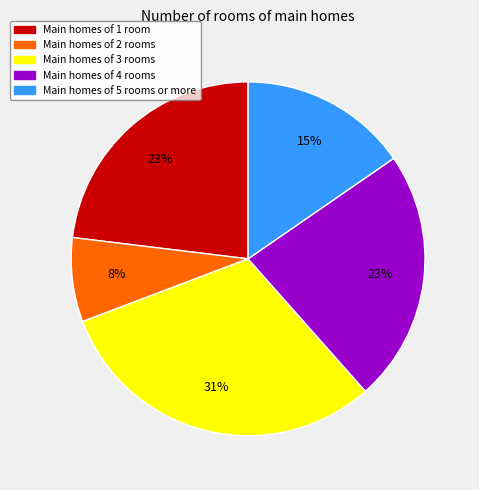

Is the sum of Main homes of 3 rooms and Main homes of 5 rooms or more greater than half?

No